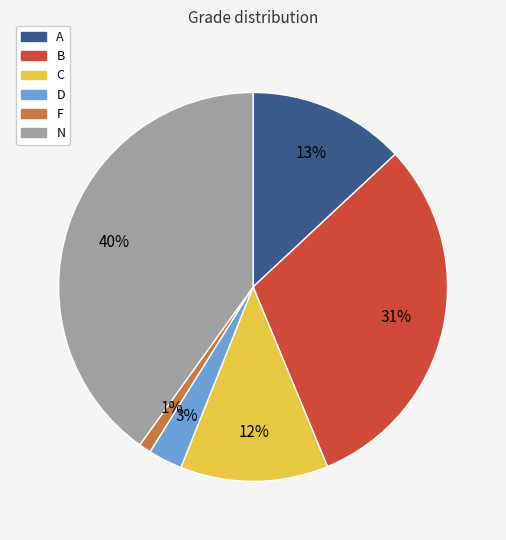

Is there any slice that represents more than half of the pie?

No